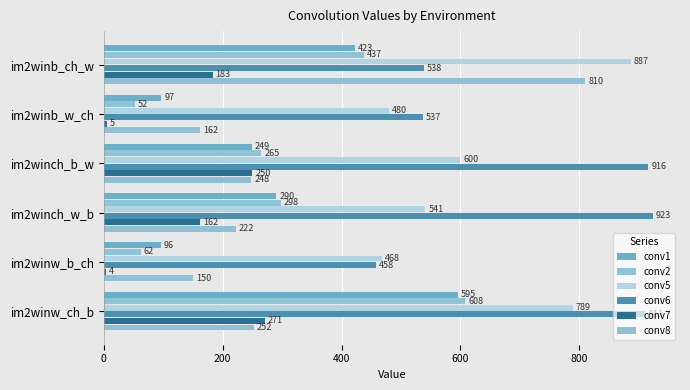

How many categories are shown in the chart?

6